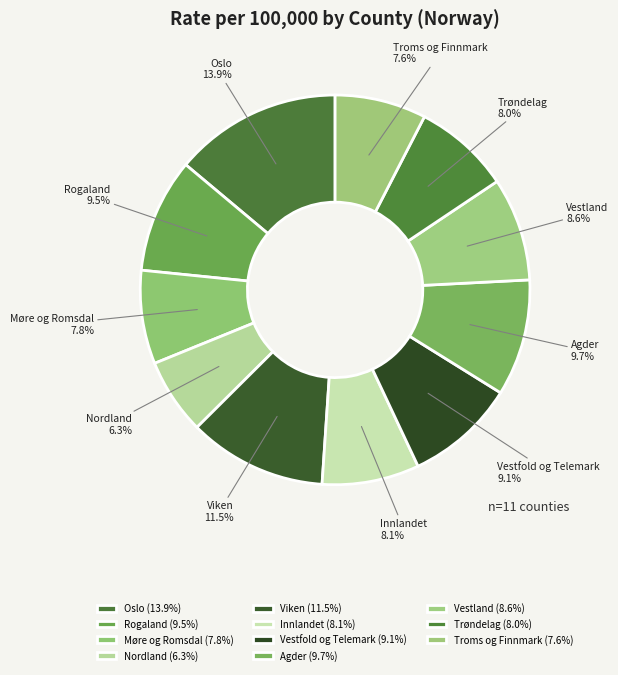

To the nearest percent, what portion does Oslo represent?

14%